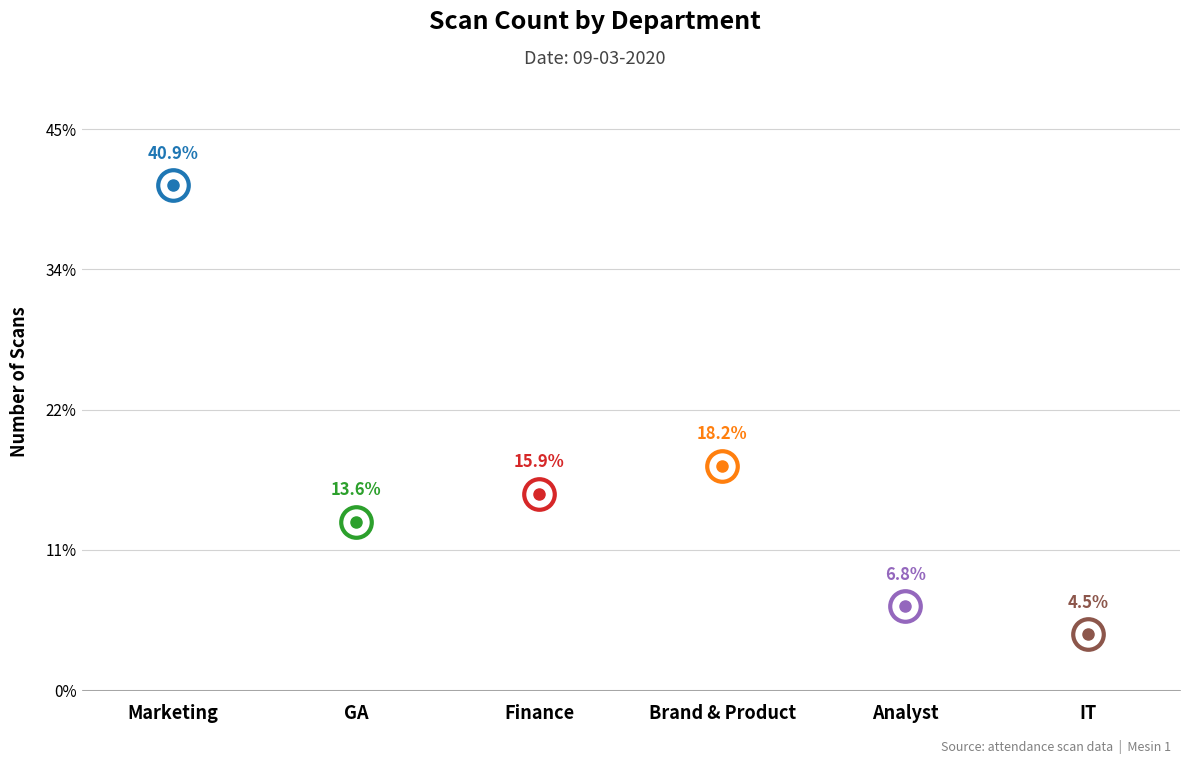

Between Marketing and GA, which is larger?

Marketing